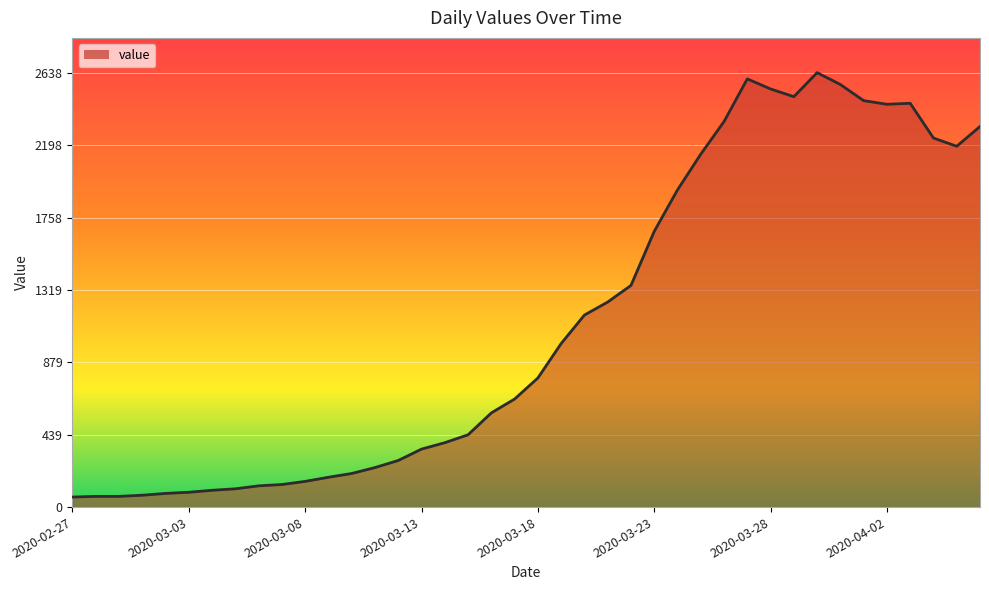

What is the greatest value displayed?

2638